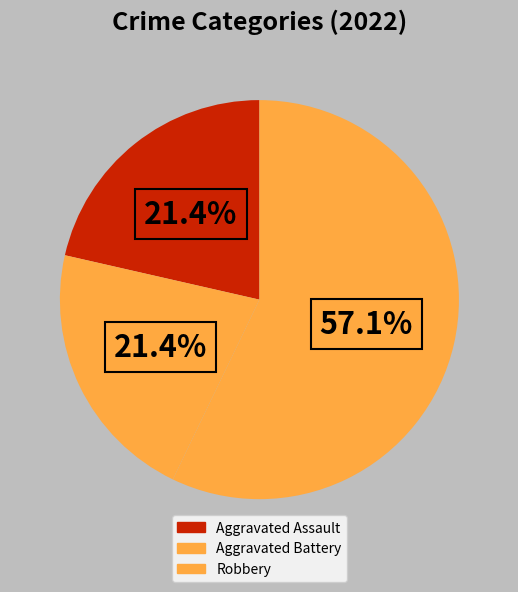

How many segments does this pie chart have?

3